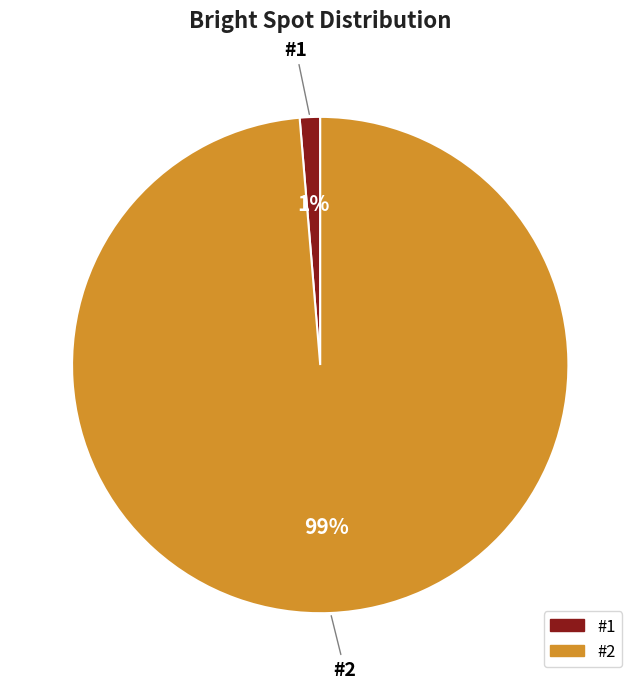

Is the sum of #2 and #1 greater than half?

Yes